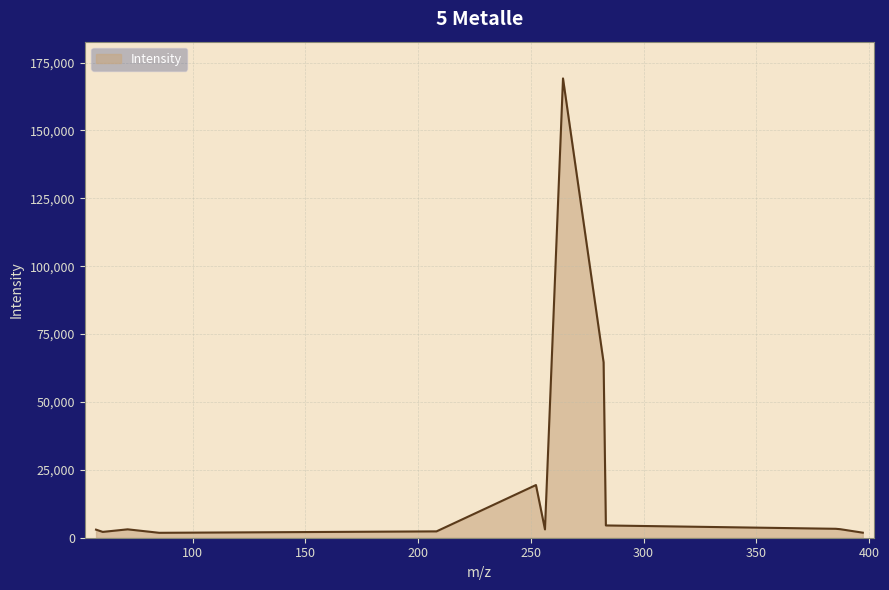

What is the maximum value shown in the chart?

169179.2